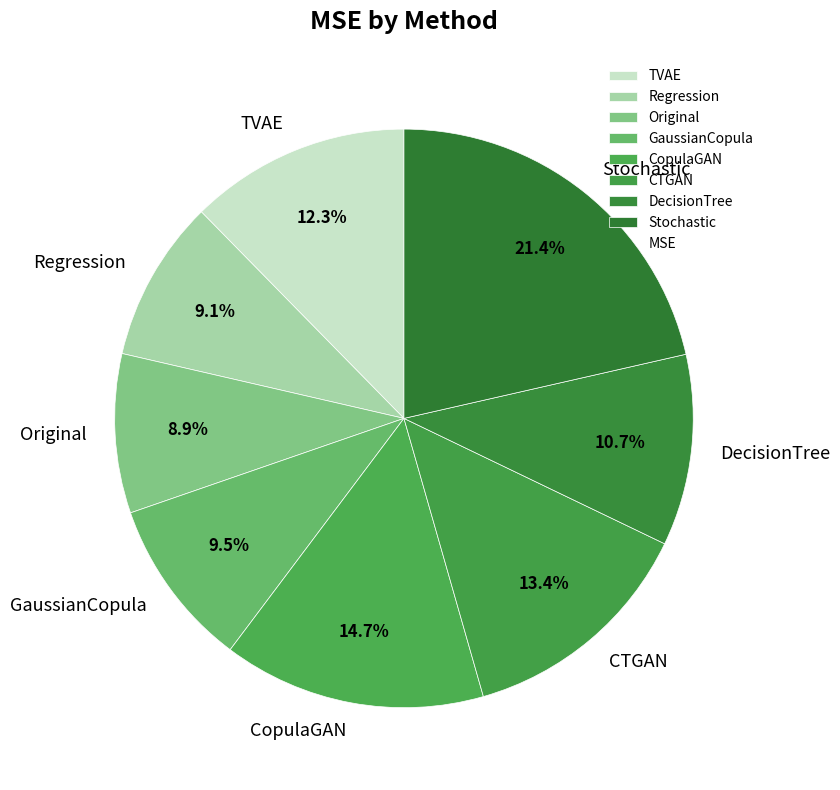

Which category has the biggest portion of the pie?

Stochastic